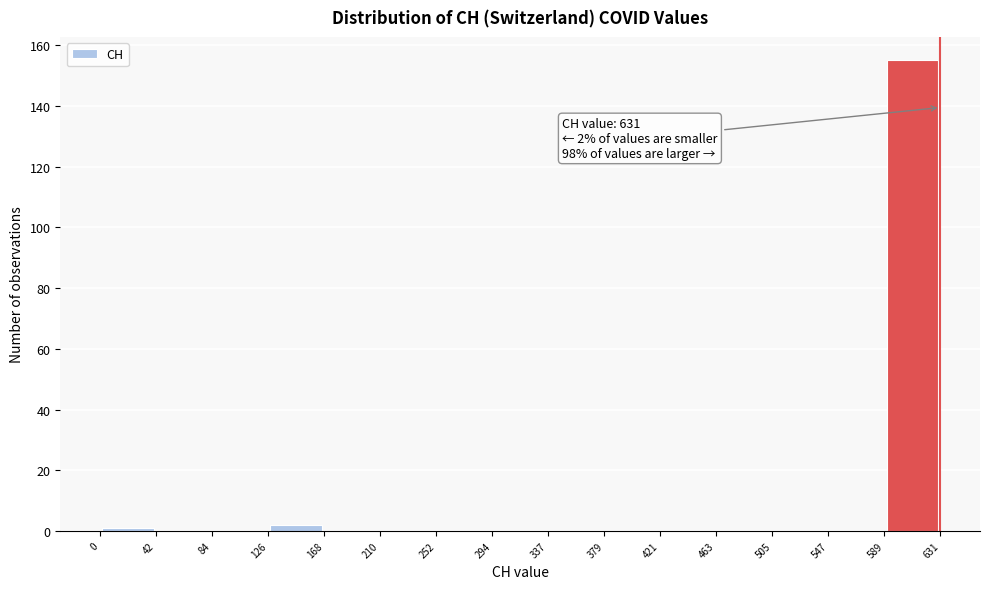

Over which range of the x-axis is the bar tallest?

589 to 631